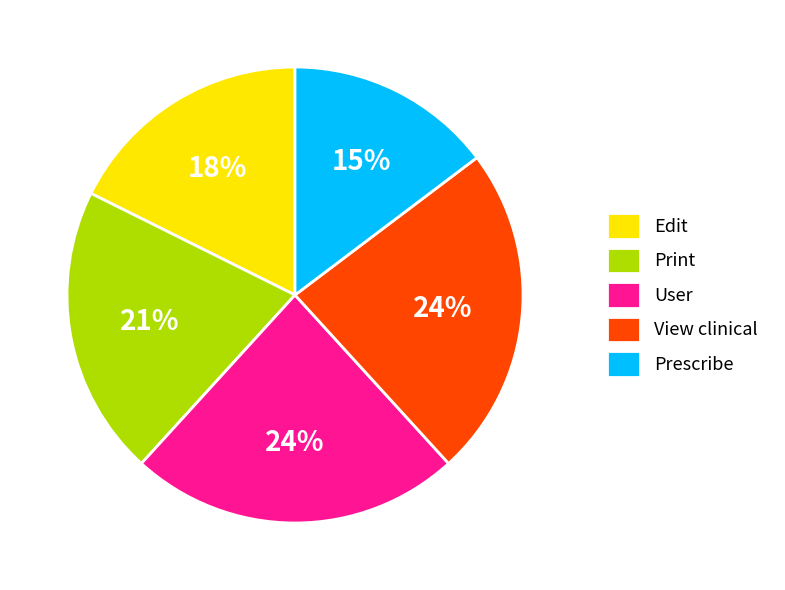

What is the smallest slice in the pie chart?

Prescribe